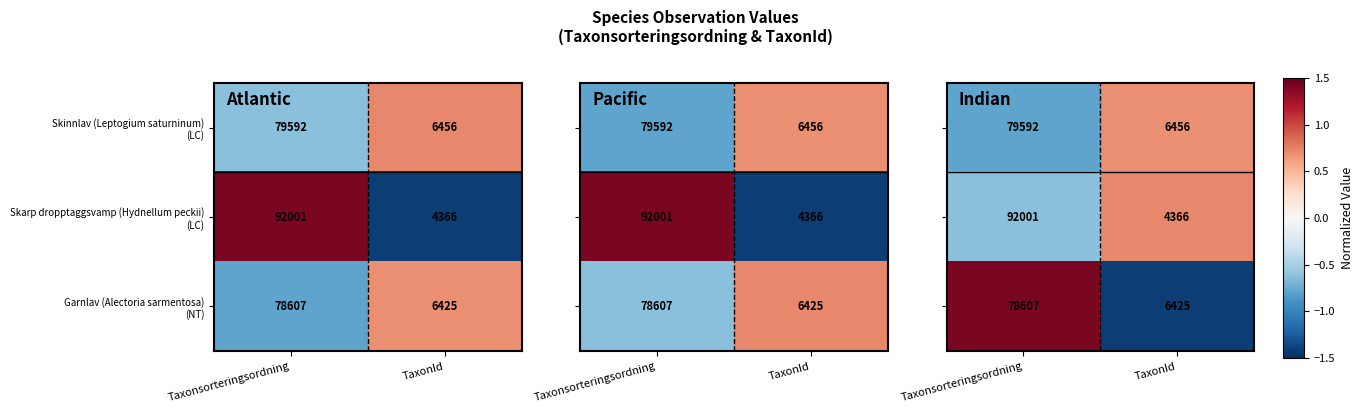

True or false: Skarp dropptaggsvamp (Hydnellum peckii) (LC) has a value of -0.4 at Taxonsorteringsordning.

False